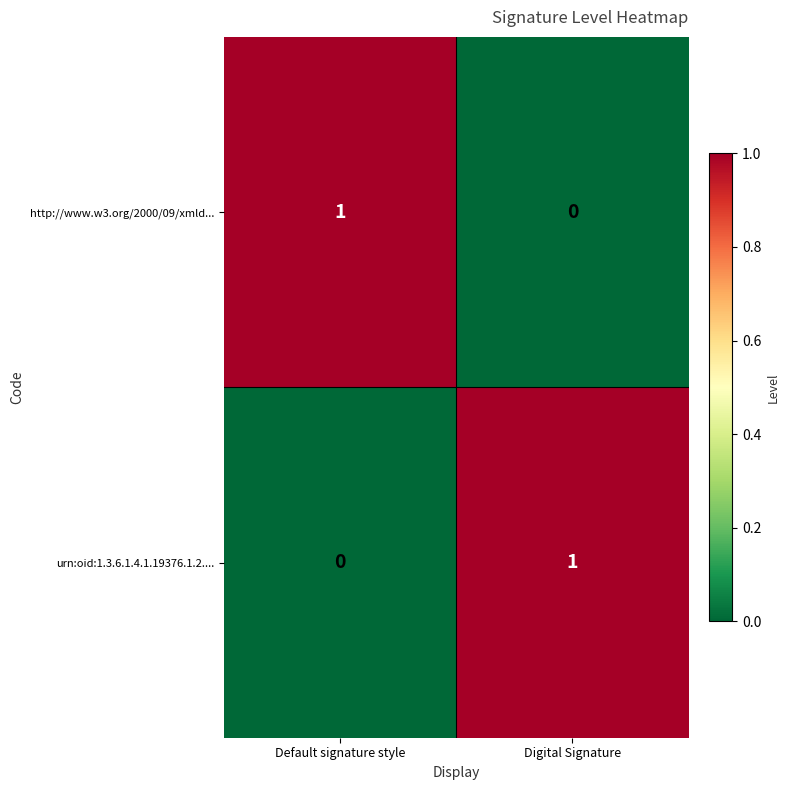

Reading right to left, list all the values displayed in this chart.

http://www.w3.org/2000/09/xmld...: 0	1
urn:oid:1.3.6.1.4.1.19376.1.2....: 1	0